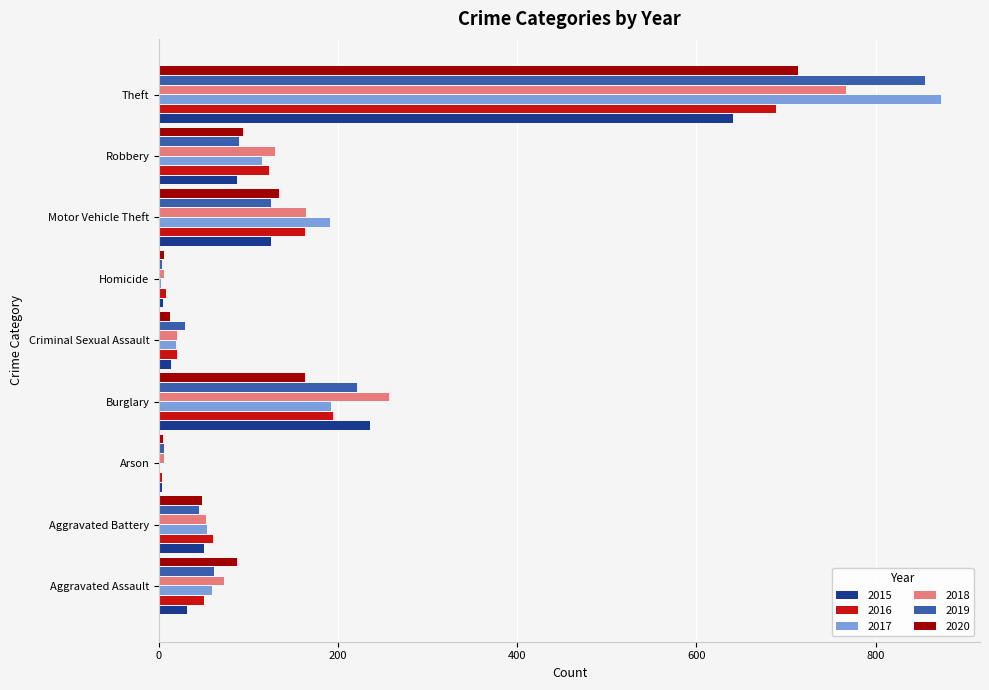

What is the sum of all 2017 values?

1506